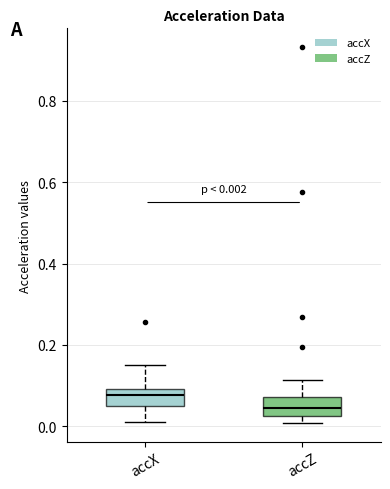

Which box has the highest median line?

accX